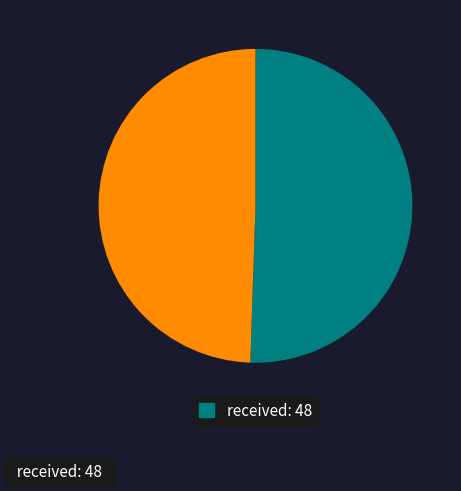

Does any single category account for the majority?

Yes